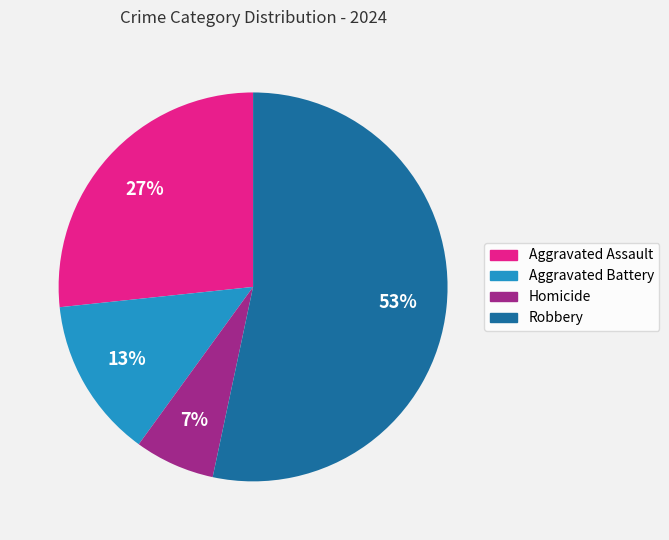

True or false: Homicide accounts for 7% of the total.

True